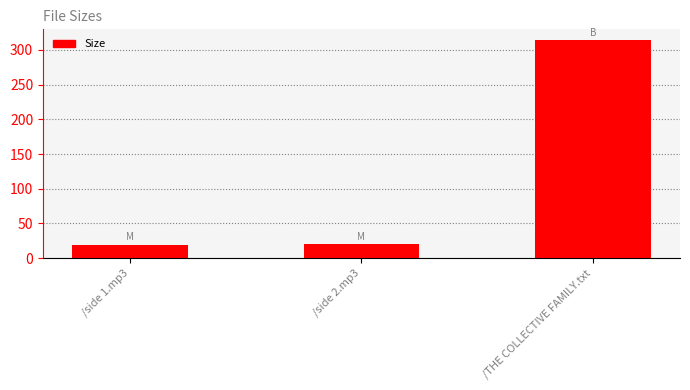

What is the difference between the values at /side 2.mp3 and /THE COLLECTIVE FAMILY.txt?

293.6